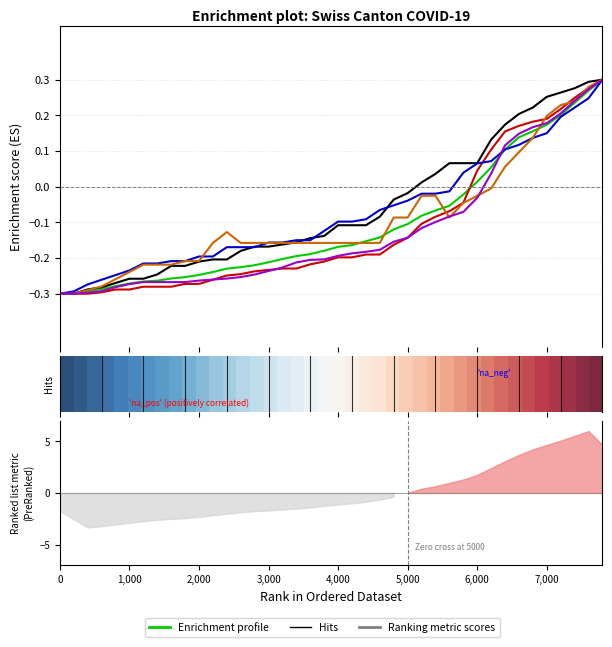

What is the difference between the second highest and second lowest values in the CH series?

0.6